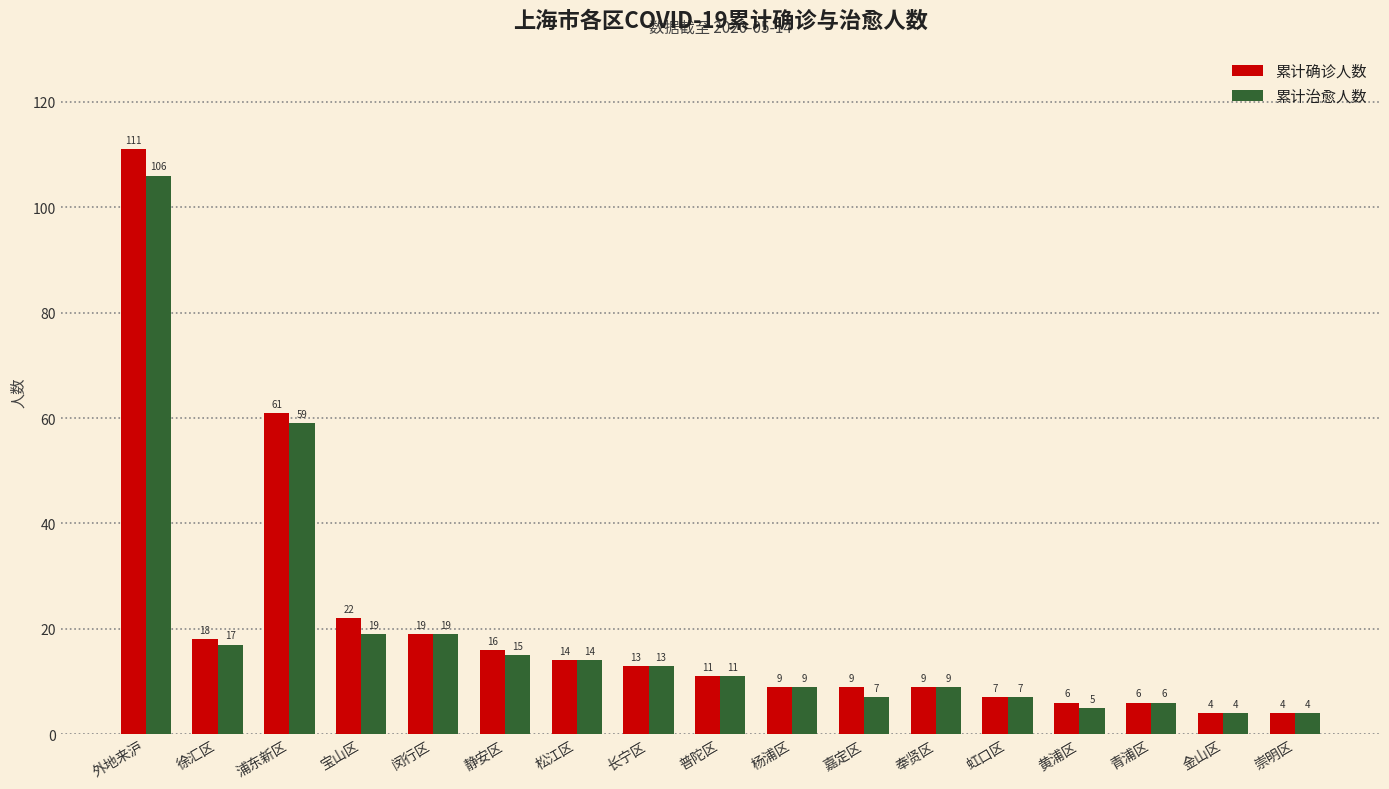

Reading left to right, what are all the values shown in this chart?

累计确诊人数: 111	18	61	22	19	16	14	13	11	9	9	9	7	6	6	4	4
累计治愈人数: 106	17	59	19	19	15	14	13	11	9	7	9	7	5	6	4	4